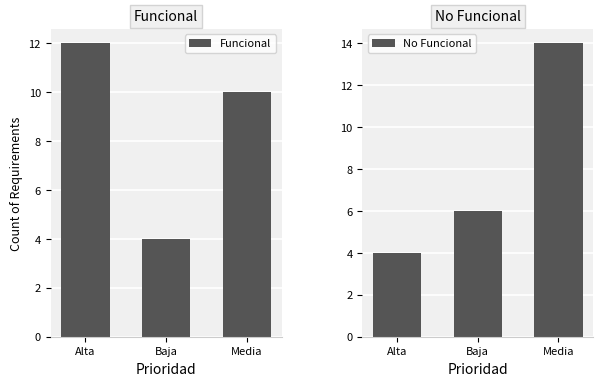

What is the label of the 2nd bar from the right?

Baja